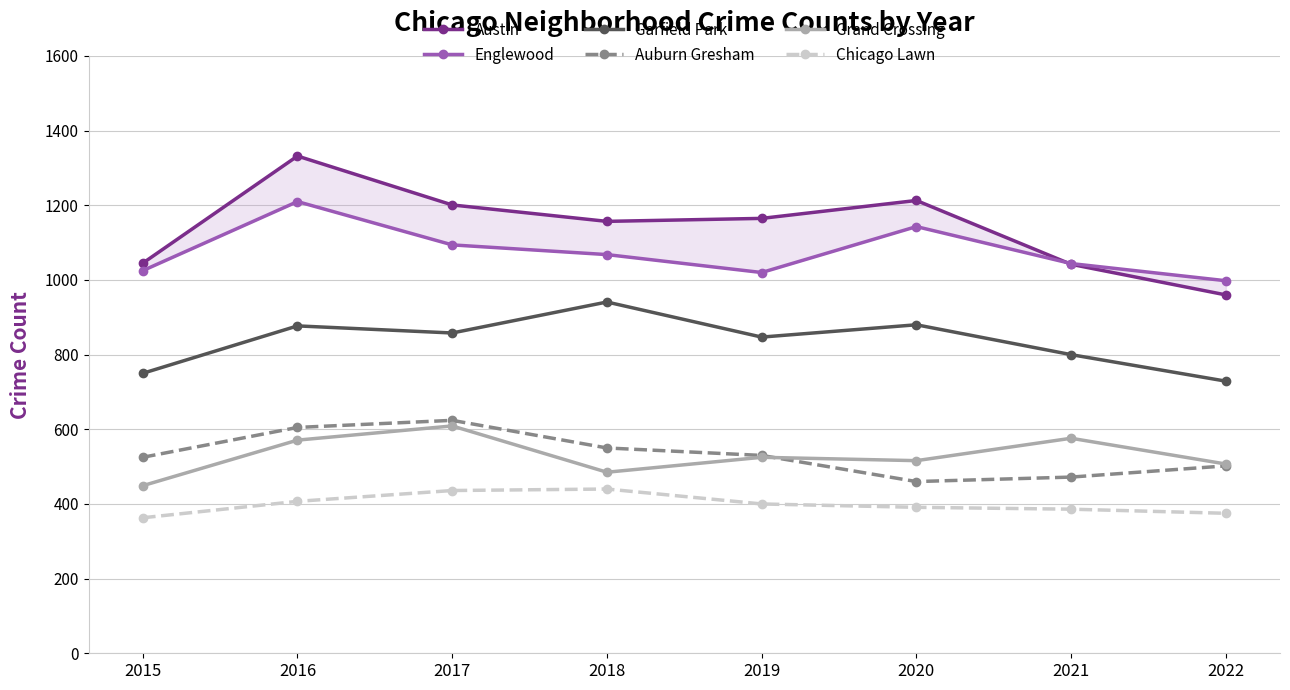

At which label is Garfield Park closest to 835?

2019